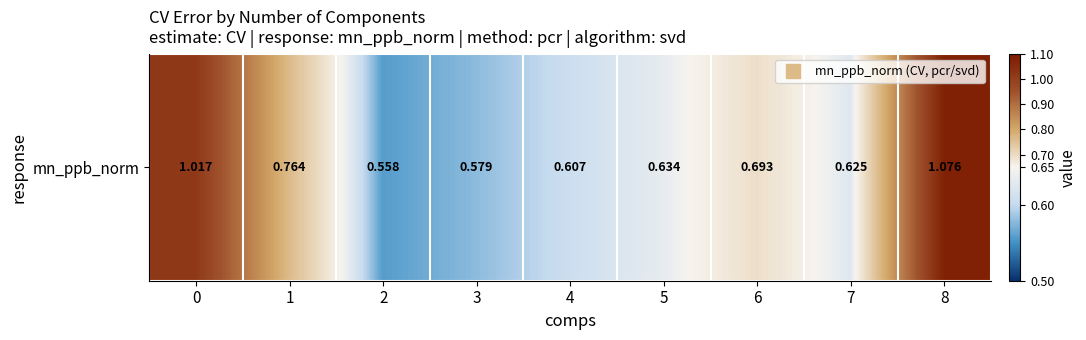

Reading left to right, what are all the values shown in this chart?

1.0	0.8	0.6	0.6	0.6	0.6	0.7	0.6	1.1